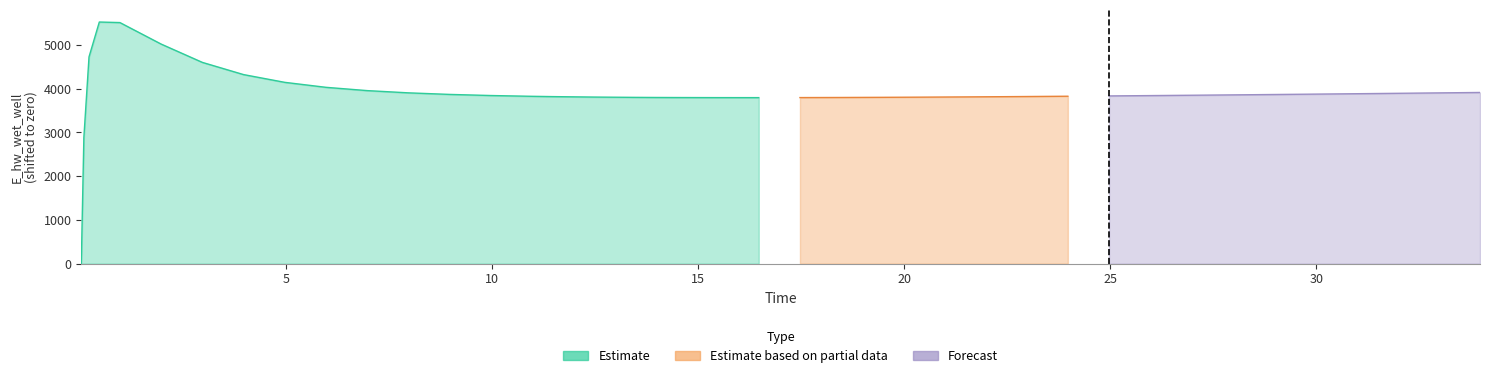

Rank the categories by value from highest to lowest.

0.46875, 0.96875, 1.96875, 0.21875, 2.96875, 3.96875, 4.96875, 5.96875, 6.96875, 33.96875, 7.96875, 32.96875, 31.96875, 30.96875, 29.96875, 8.96875, 28.96875, 27.96875, 26.96875, 9.96875, 25.96875, 24.96875, 23.96875, 10.96875, 22.96875, 11.46875, 22.46875, 21.46875, 12.46875, 20.46875, 19.46875, 13.46875, 13.96875, 18.46875, 14.46875, 17.46875, 15.46875, 16.46875, 0.09375, 0.03125